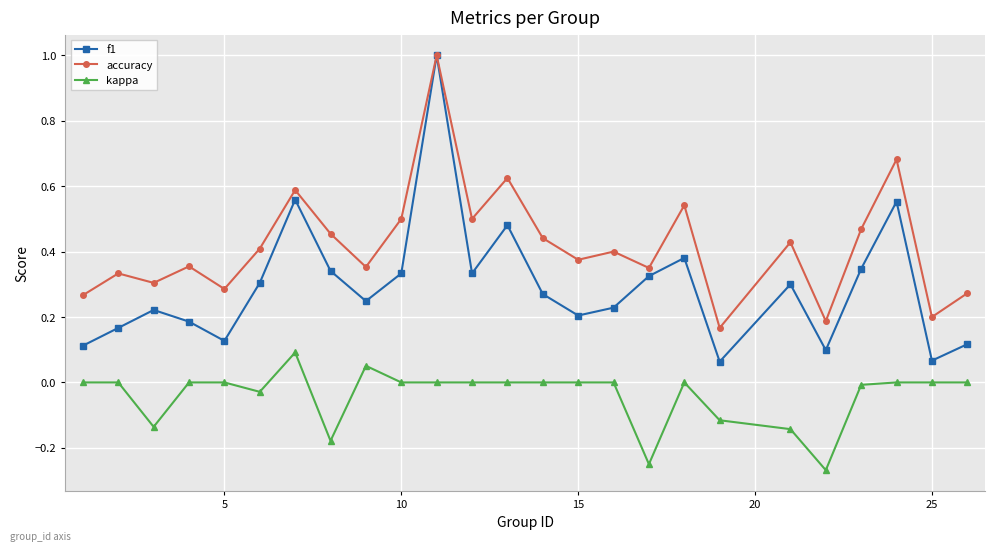

Rank the series by their average value, from lowest to highest.

kappa, f1, accuracy